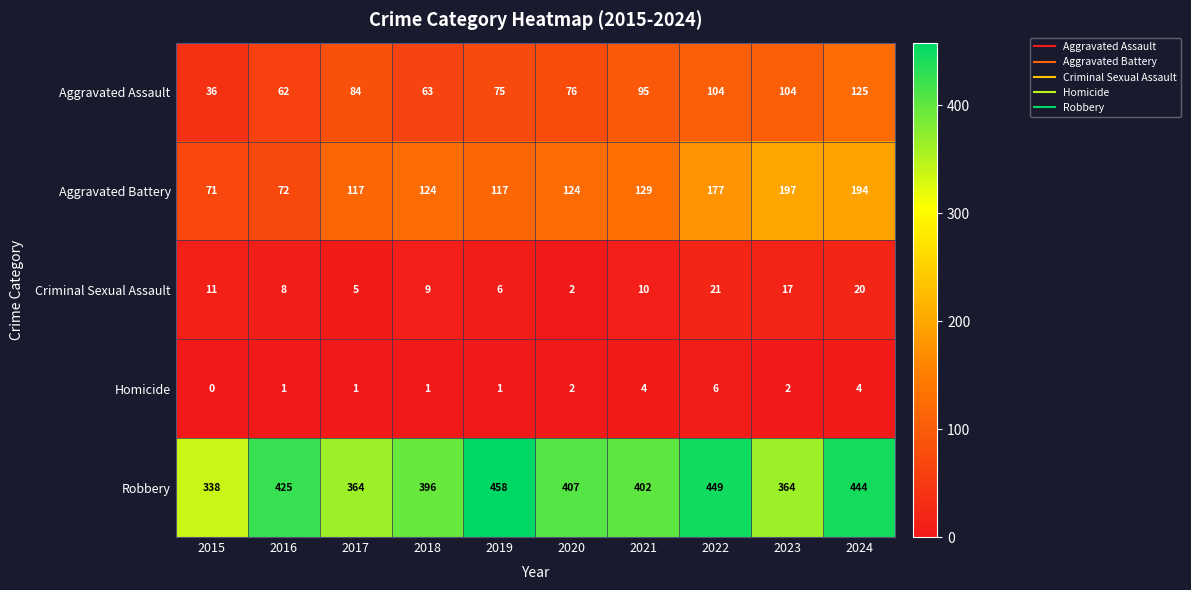

What is the difference between the Robbery values at 2022 and 2024?

5